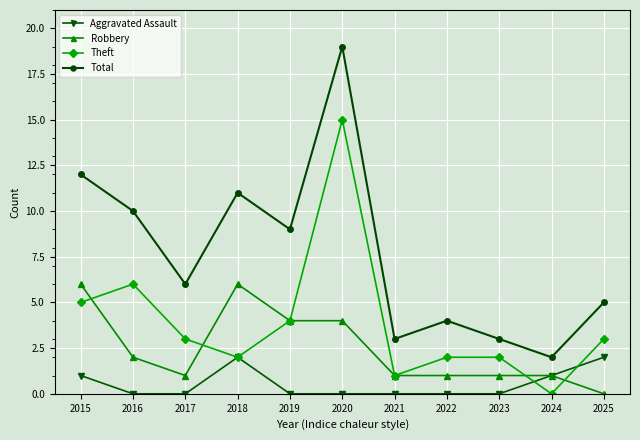

Does the chart have visible grid lines?

Yes